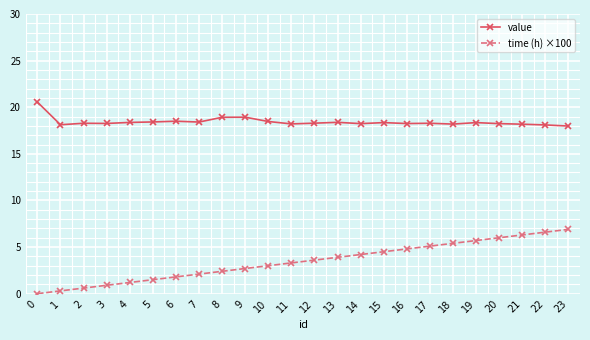

True or false: value has more than 1 points higher than both neighbors.

True